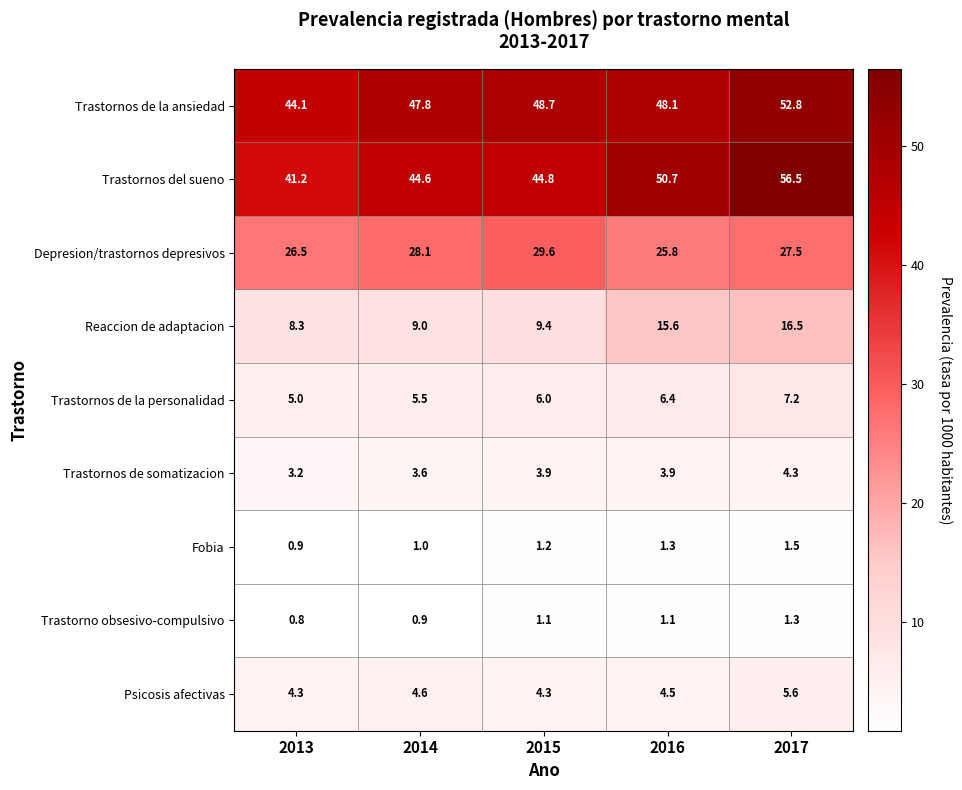

Is it true that Trastorno obsesivo-compulsivo equals 1.8 at 2017?

False